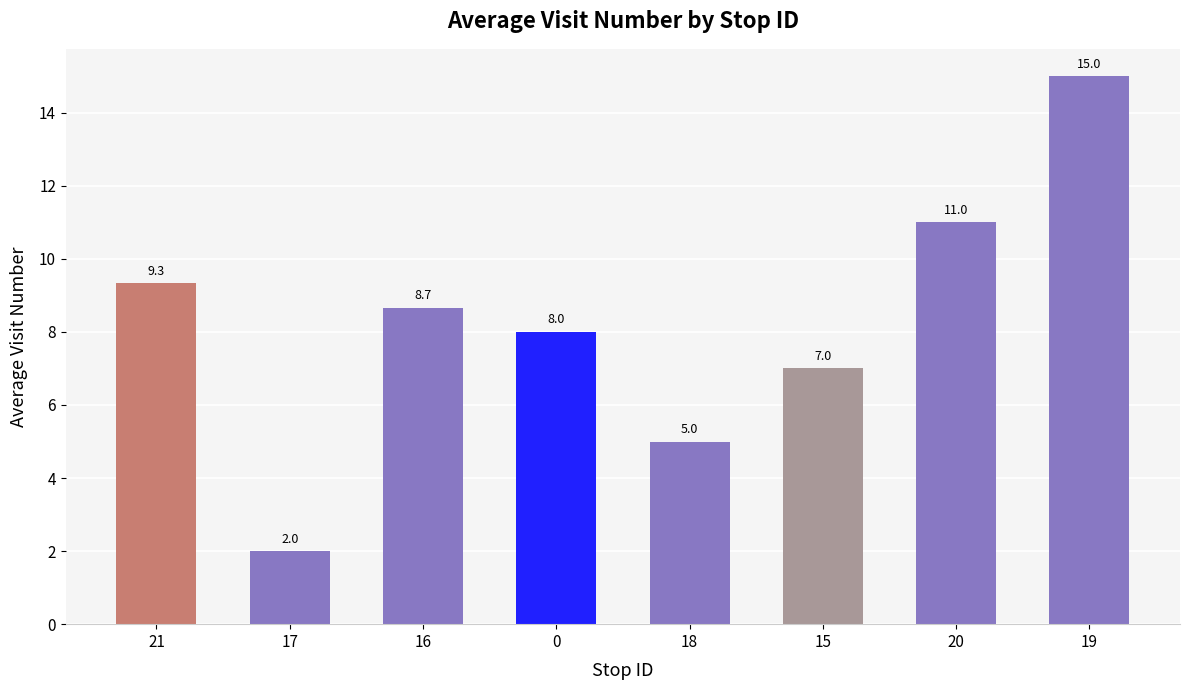

List the labels in order of value, largest first.

19, 20, 21, 16, 0, 15, 18, 17